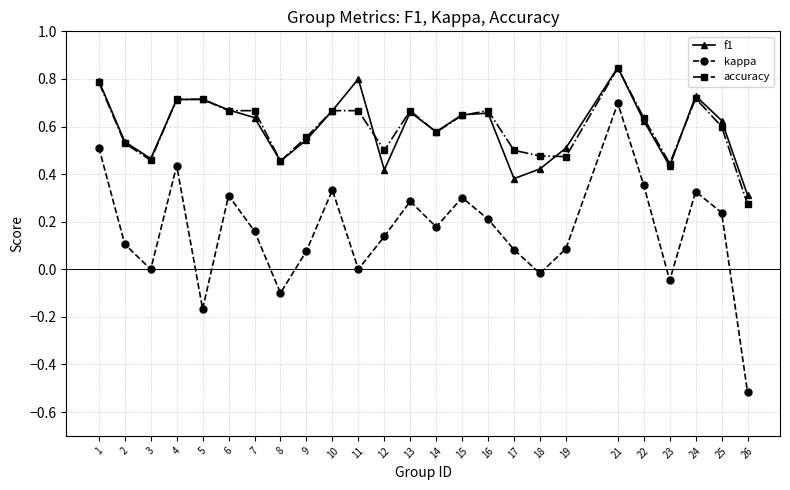

Rank the series at 25 from lowest to highest value.

kappa, accuracy, f1